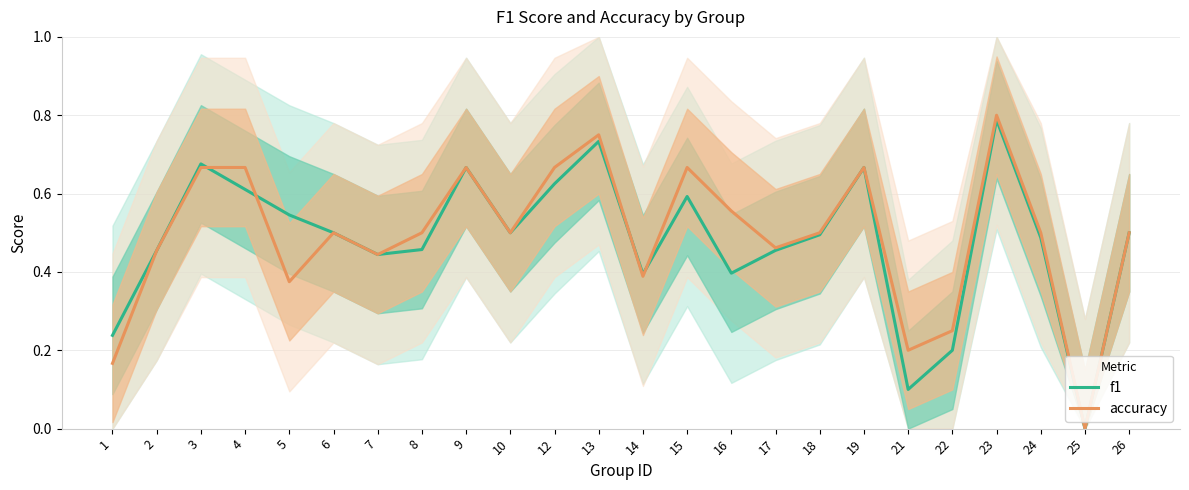

At which category is the sum across all series the highest?

23